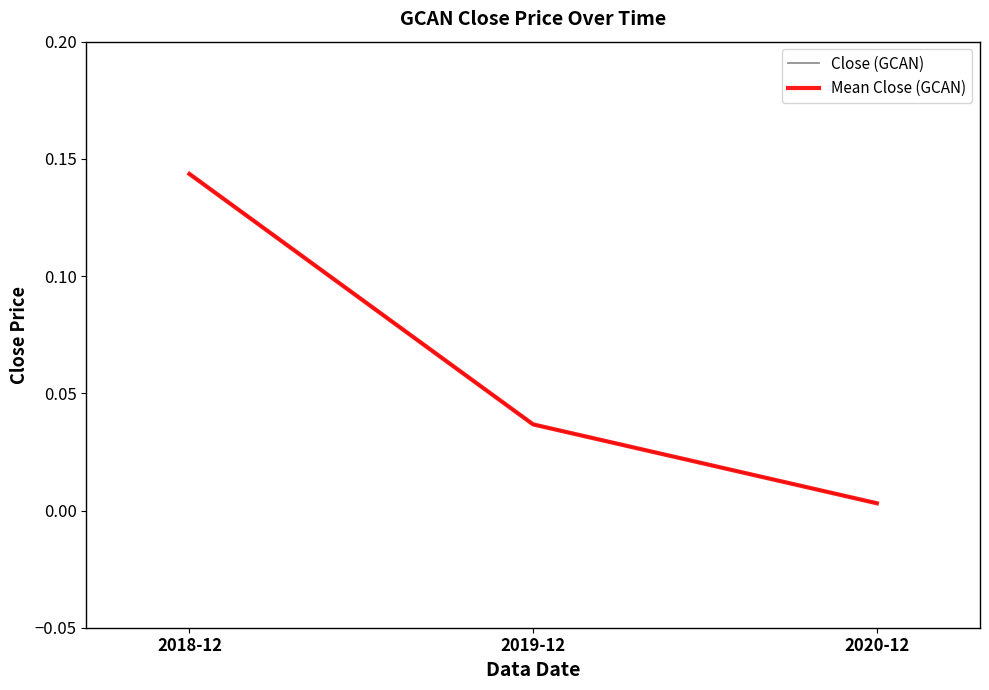

At which category does the chart reach its peak across all series?

2018-12